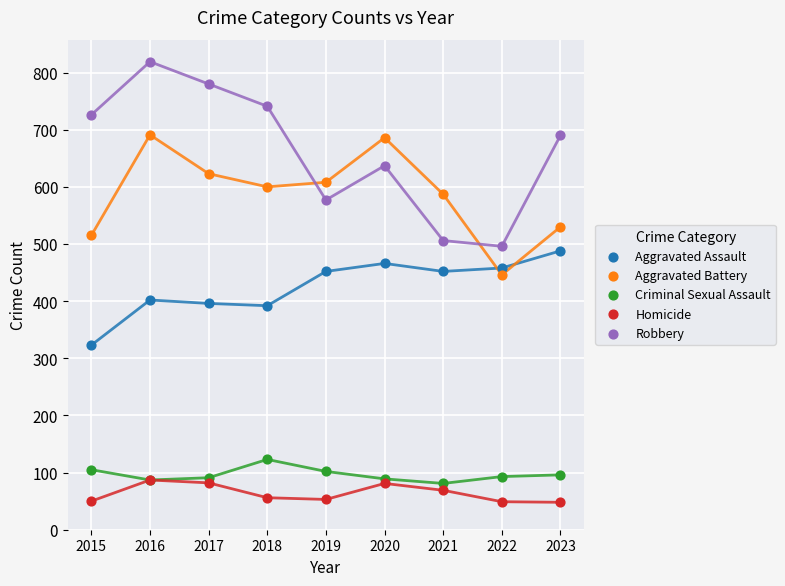

What are all the series names shown in the legend?

Aggravated Assault, Aggravated Battery, Criminal Sexual Assault, Homicide, Robbery